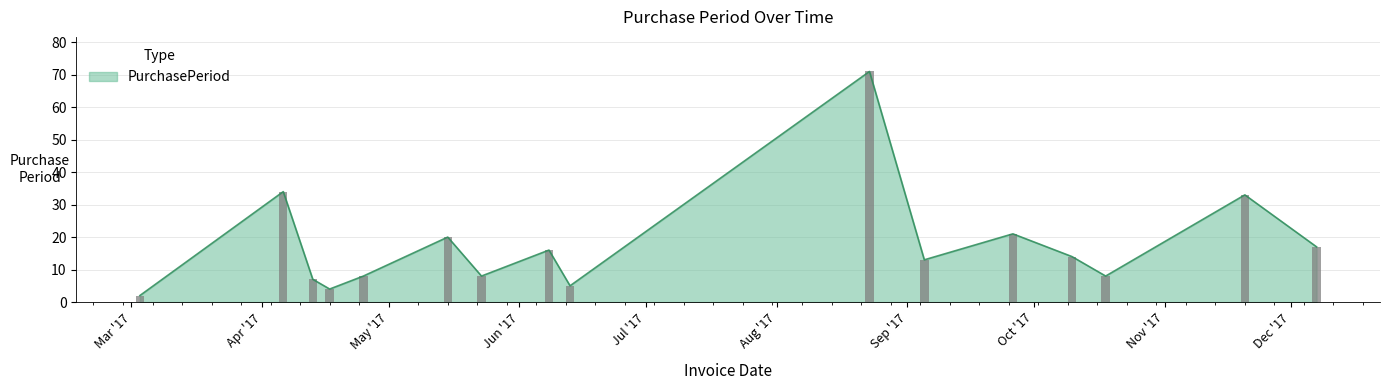

Are the bars grouped side by side (vs. stacked)?

No